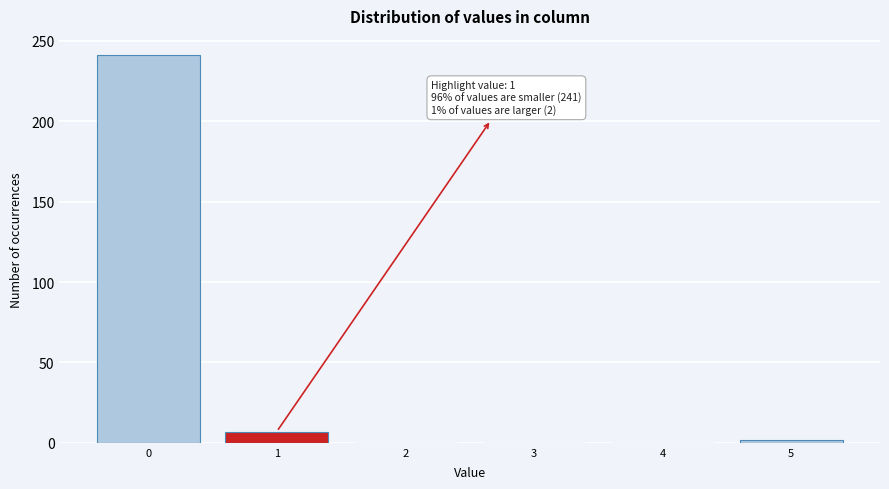

Which range on the x-axis has the tallest bar?

-0.5 to 0.5